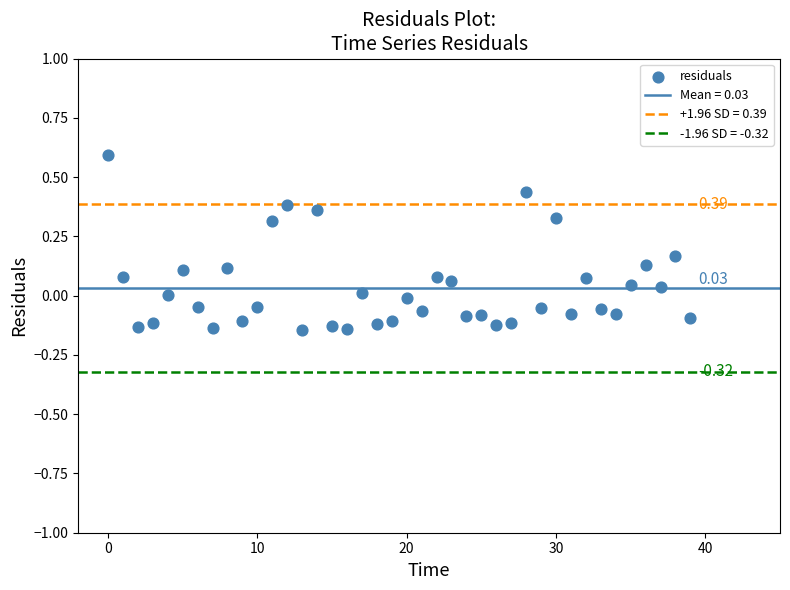

What is the range of Y values (max minus min)?

0.7